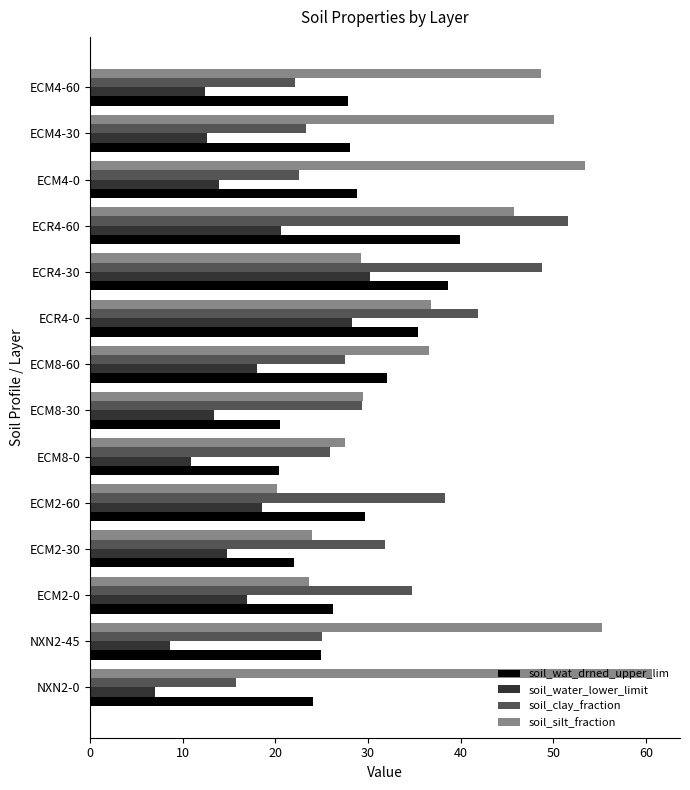

The value of soil_clay_fraction at ECM4-30 is 8.7. True or false?

False